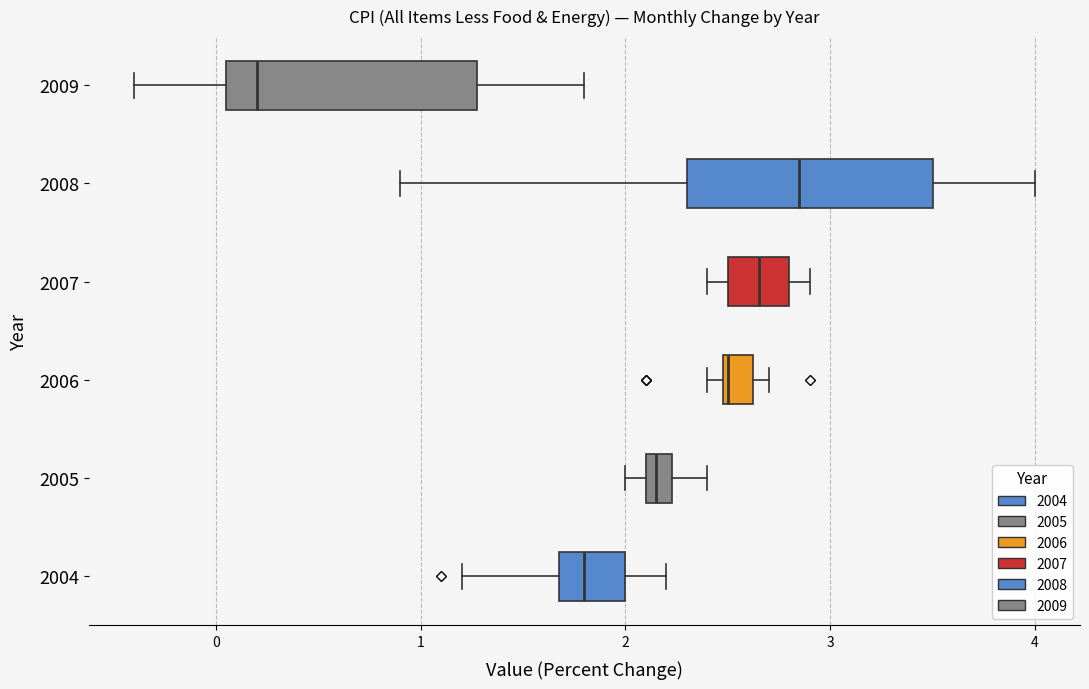

Where is the right edge of the box at y = 2006 on the x-axis? The values are not printed on the chart, so give them approximately, as read against the axis.

2.6